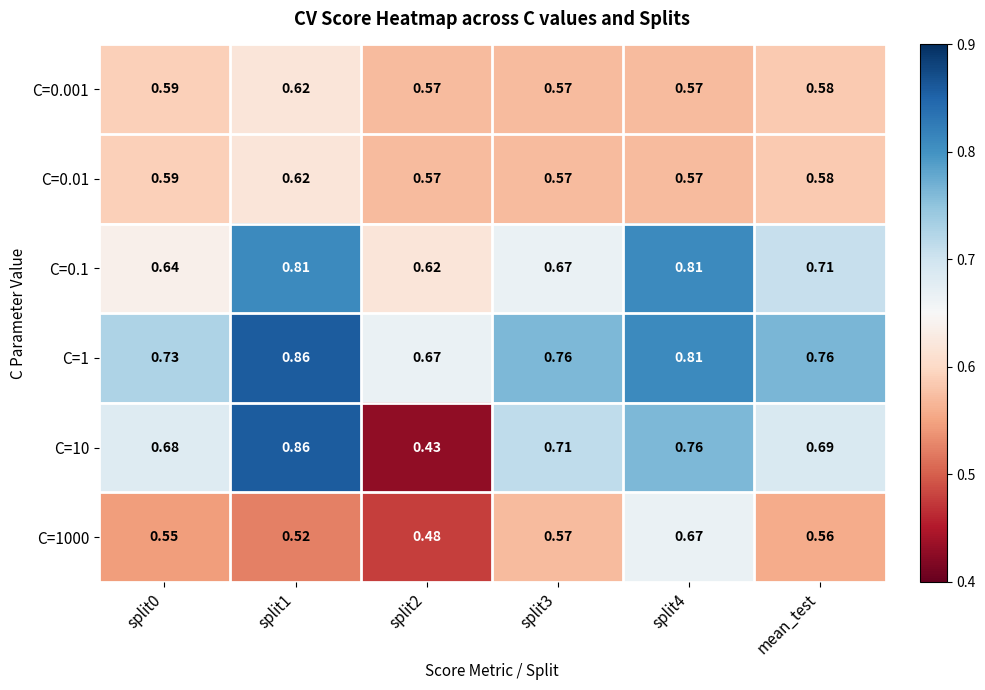

Is the value of C=0.01 at split2 greater than the value of C=0.1 at split4?

No